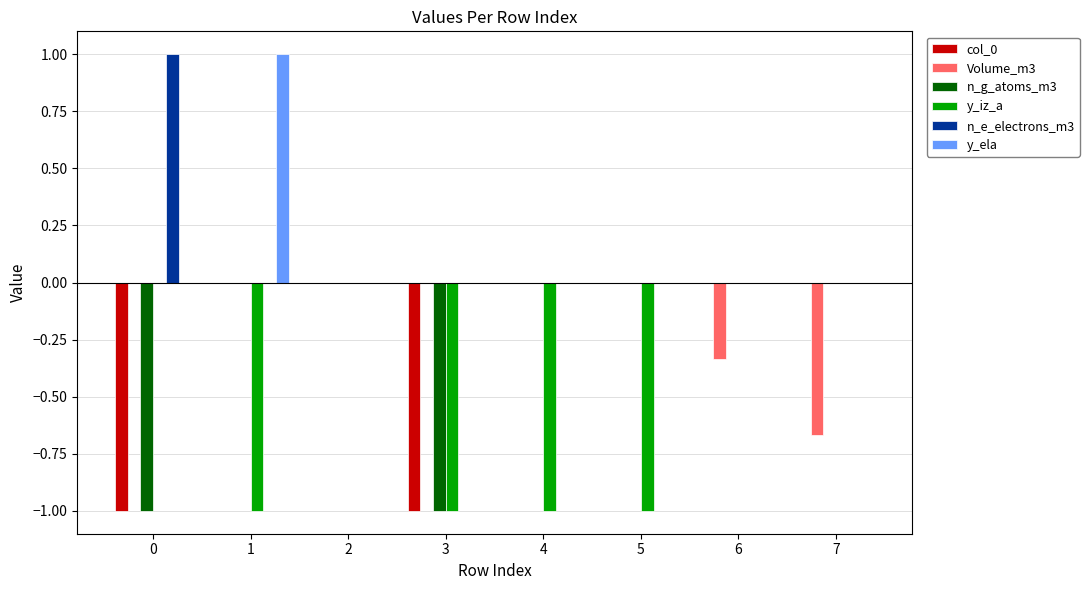

What is the total value across all series at 0?

-1.0